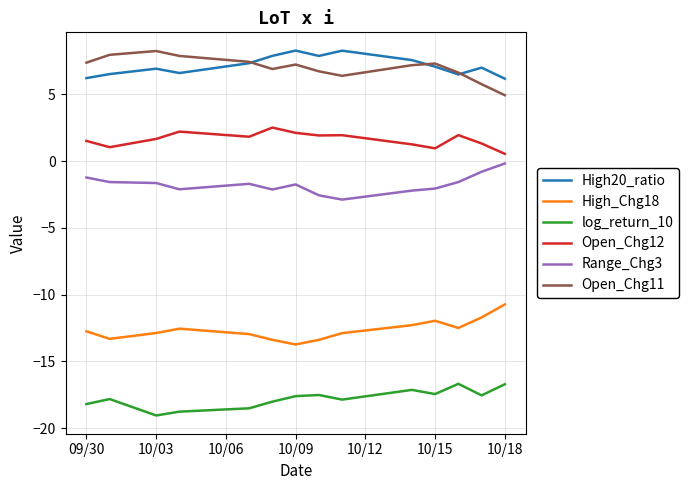

What is the maximum value for log_return_10?

-16.7